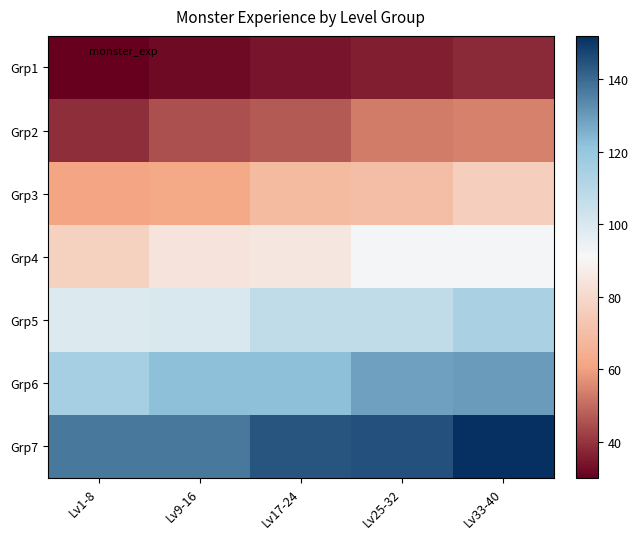

At which category does the chart reach its peak across all series?

Lv33-40